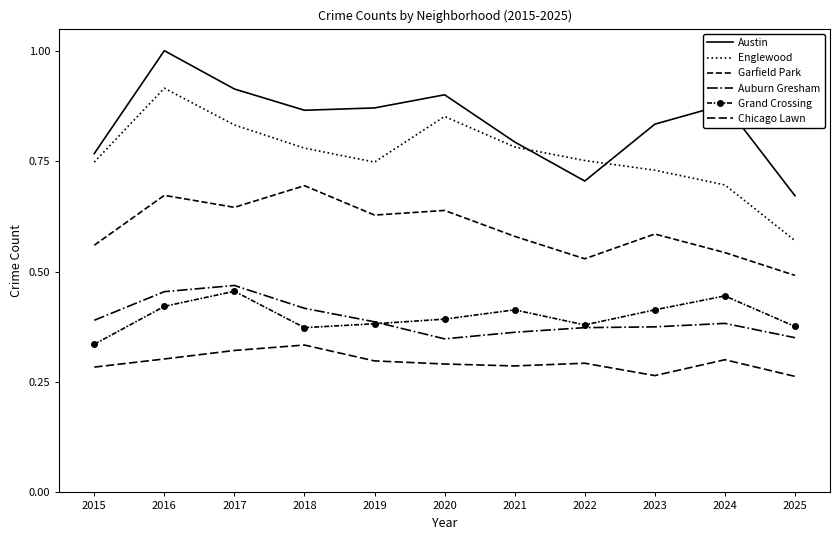

Which label corresponds to the largest value in the chart?

2016